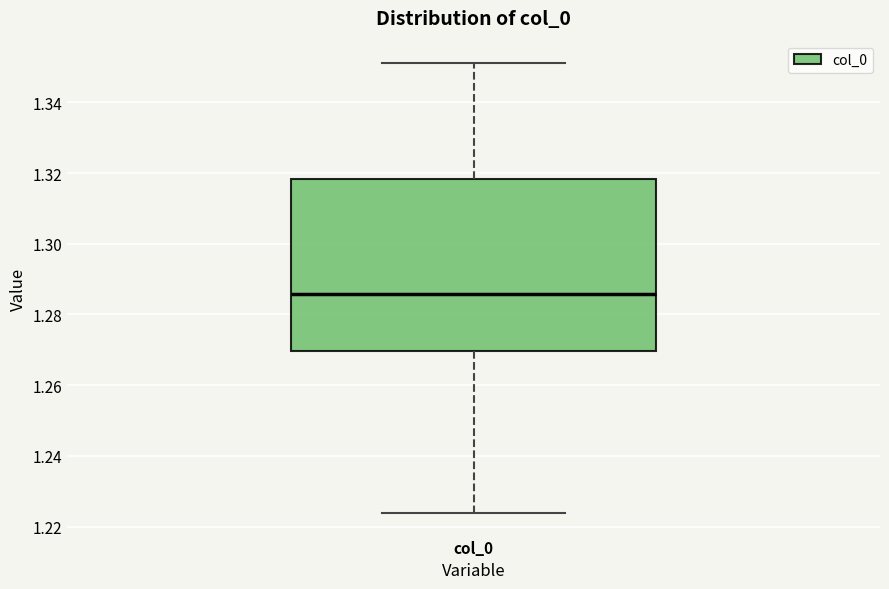

Transcribe this box plot: give where the median line is, the range the box spans, and where the two whiskers end, as read against the y-axis. The values are not printed on the chart, so give them approximately, as read against the axis.

median 1.286, box 1.270 to 1.318, whiskers 1.224 to 1.352